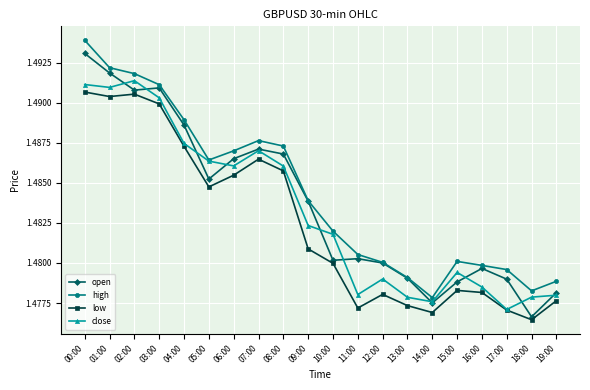

Where is low nearest to the value 1?

18:00